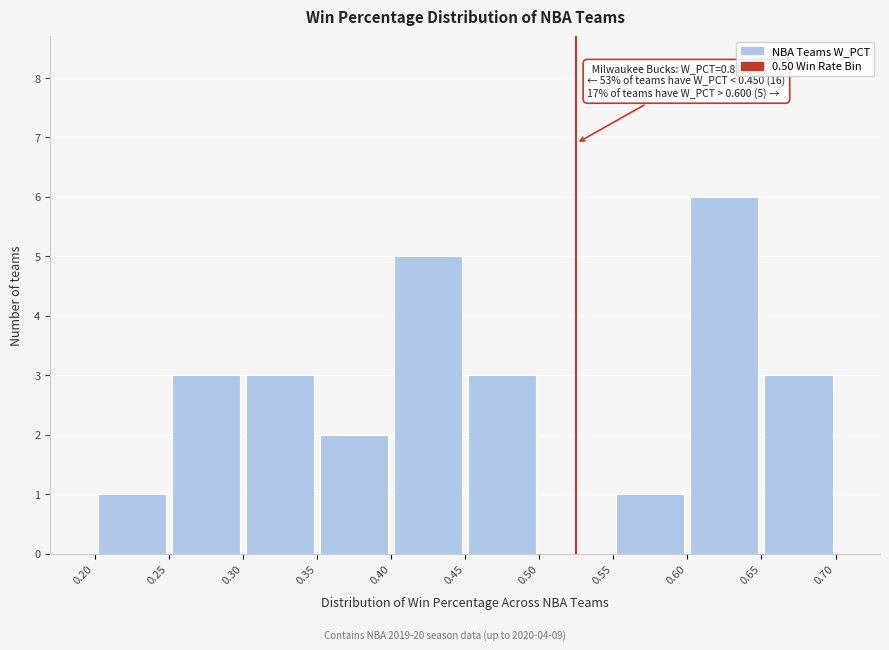

Over which range of the x-axis is the bar tallest?

0.60 to 0.65